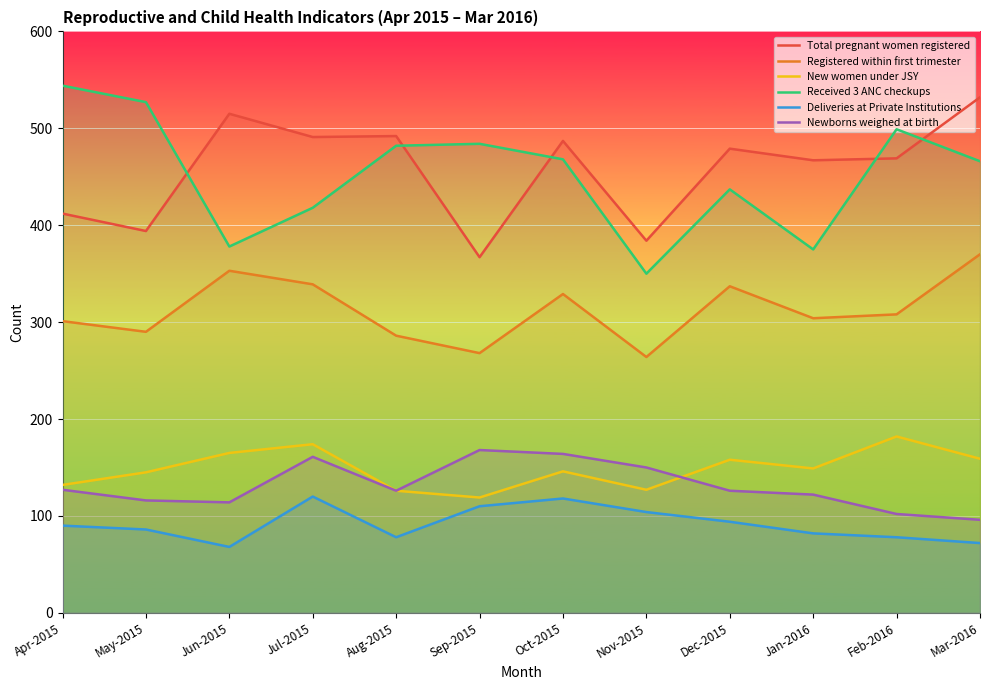

What are all the series names shown in the legend?

Total pregnant women registered, Registered within first trimester, New women under JSY, Received 3 ANC checkups, Deliveries at Private Institutions, Newborns weighed at birth